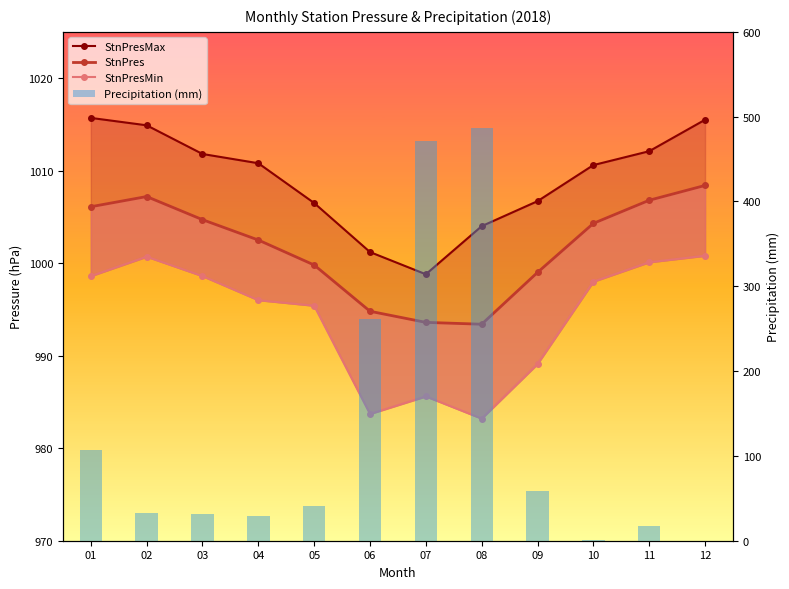

What is the difference between the maximum and second lowest values in the StnPres series?

14.8